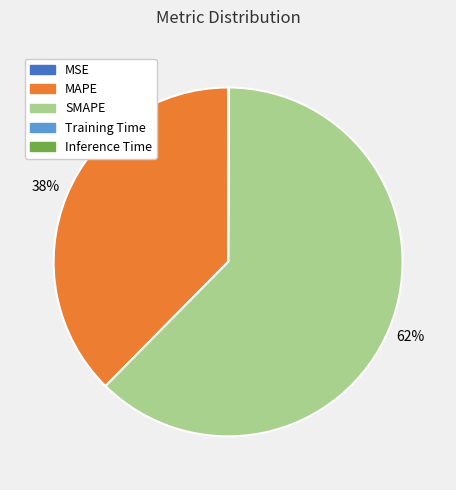

Is it true that MAPE is 38% of the pie?

True